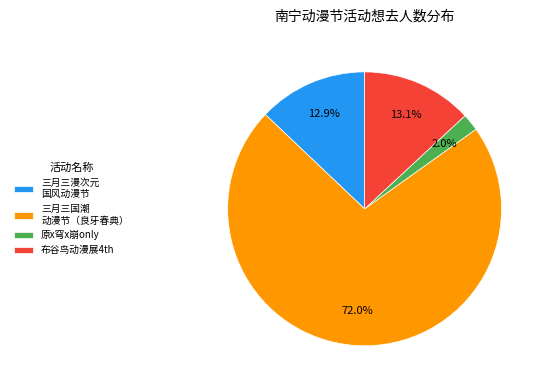

Which category has the biggest portion of the pie?

三月三国潮 动漫节（良牙春典）